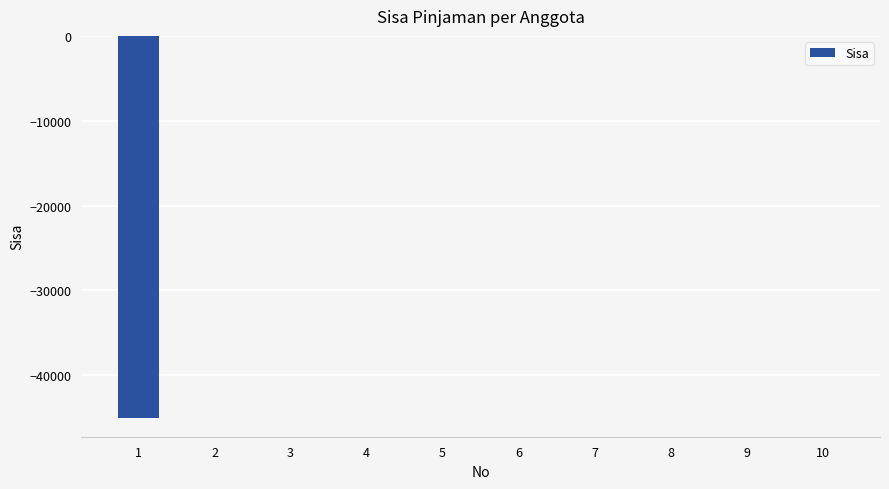

Reading right to left, transcribe all the data shown in this chart.

0	0	0	0	0	0	0	0	0	-45000